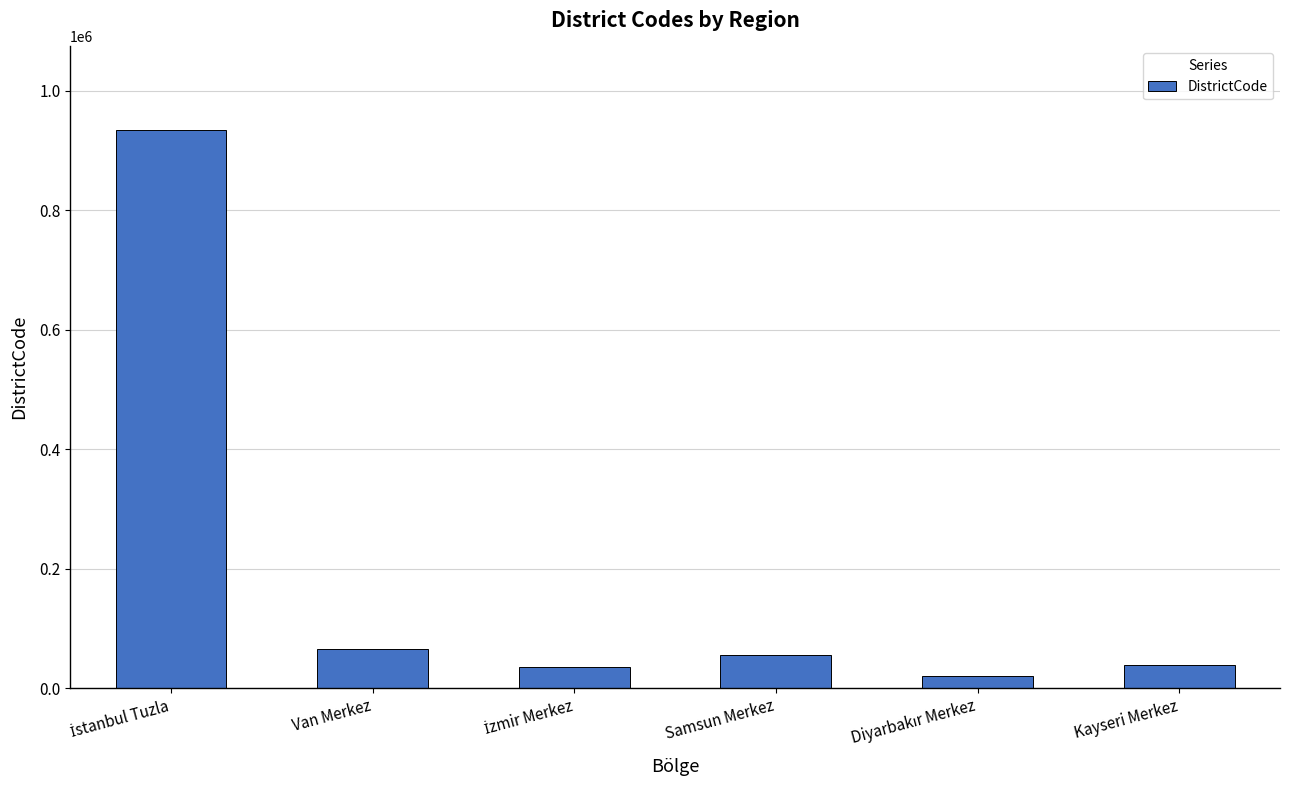

What is the greatest value displayed?

934015